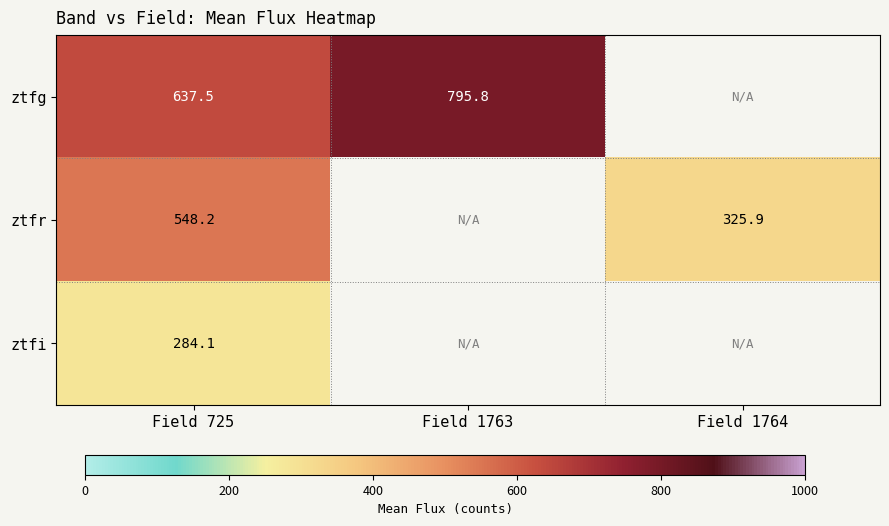

Is it true that ztfg equals 795.8 at Field 1763?

True